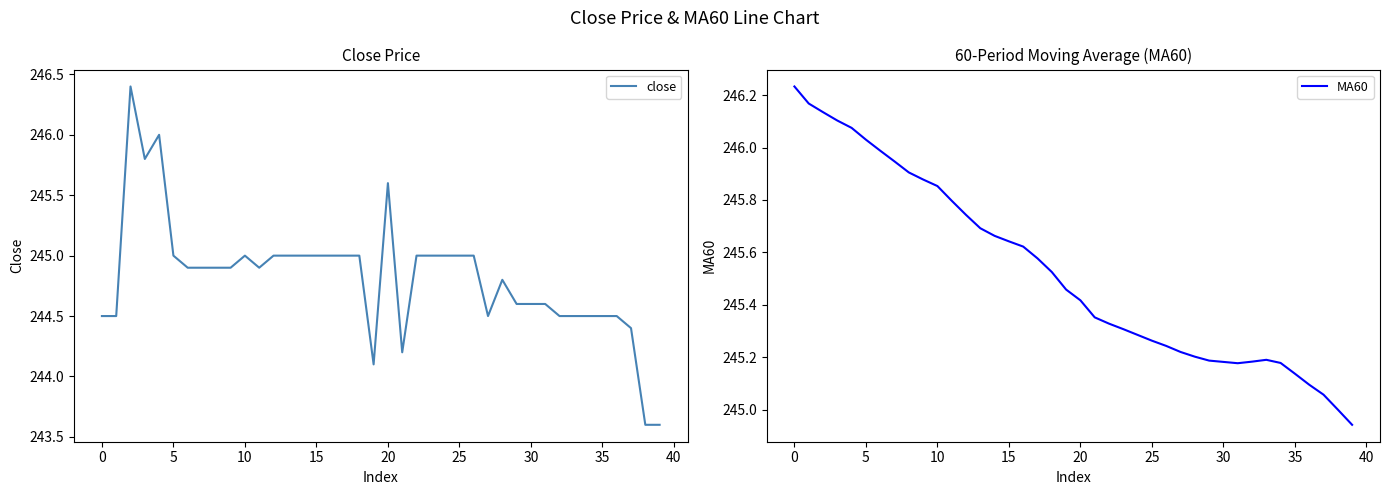

What is the highest value of the close series?

246.4